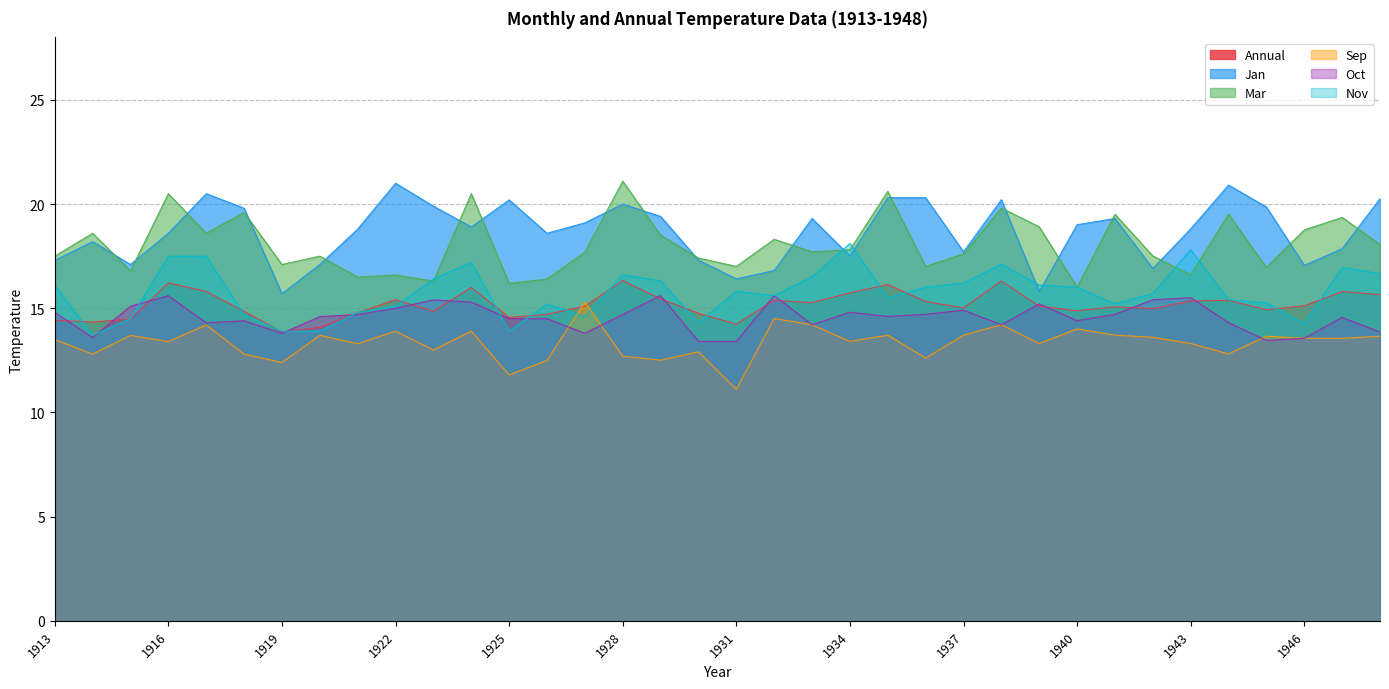

How many lines are shown in the chart?

6